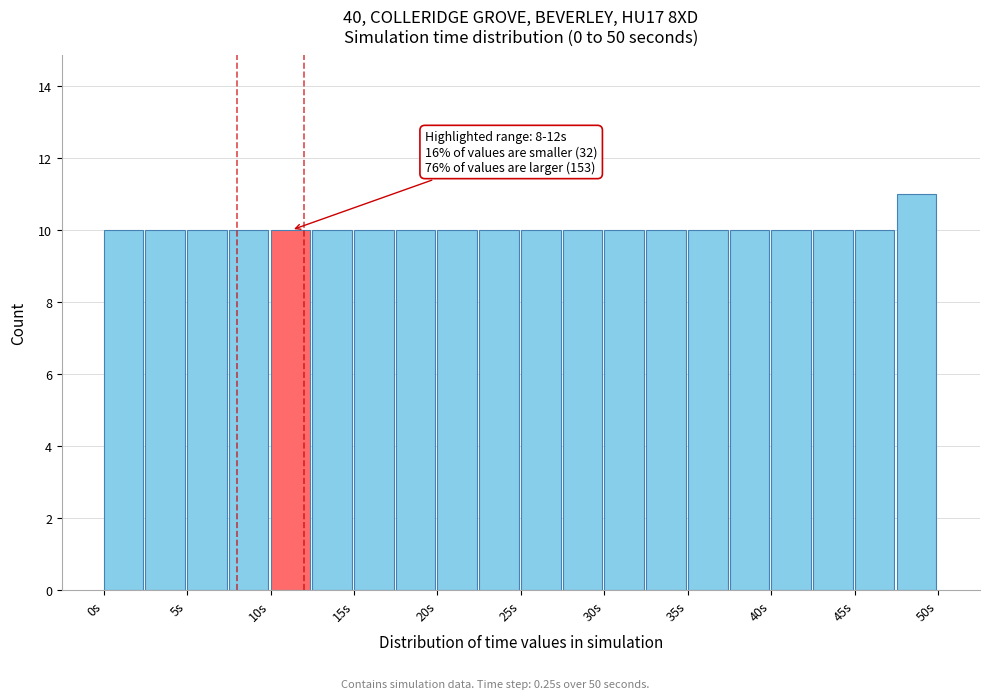

Over which range of the x-axis is the bar tallest?

47.5 to 50.0